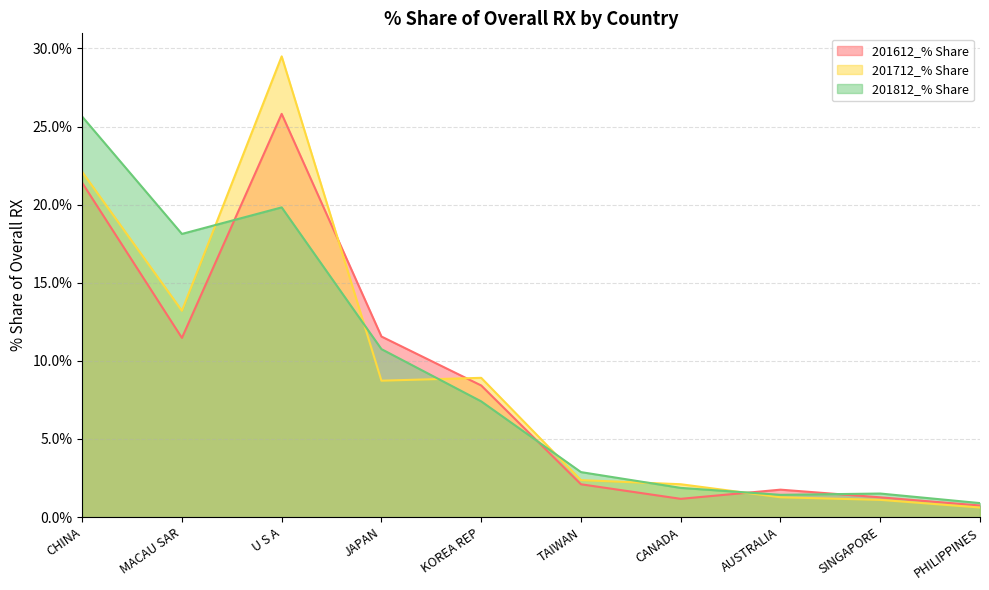

At which category is the sum across all series the highest?

U S A